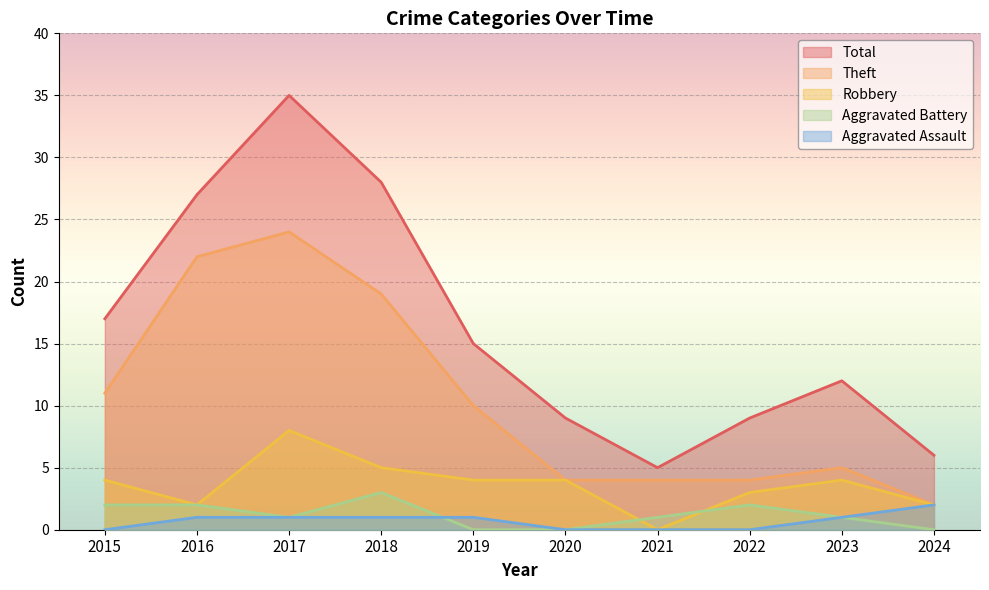

The Total series shows 28 at 2018. True or false?

True